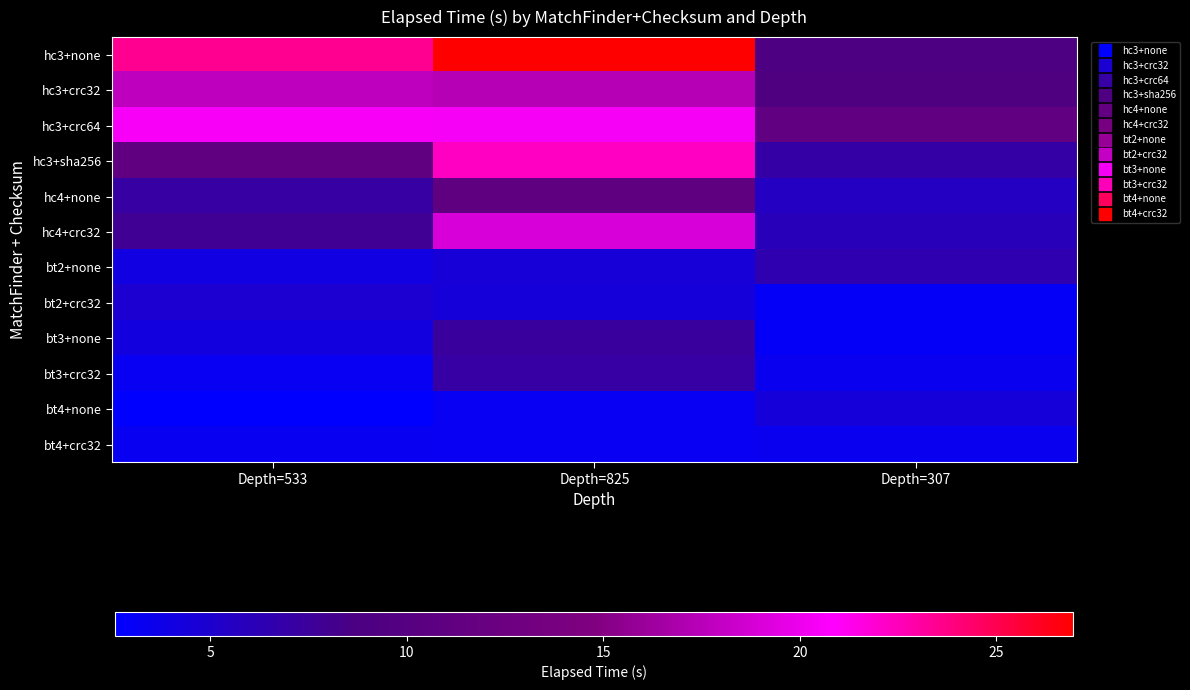

Which series has the largest range (max minus min)?

hc3+none